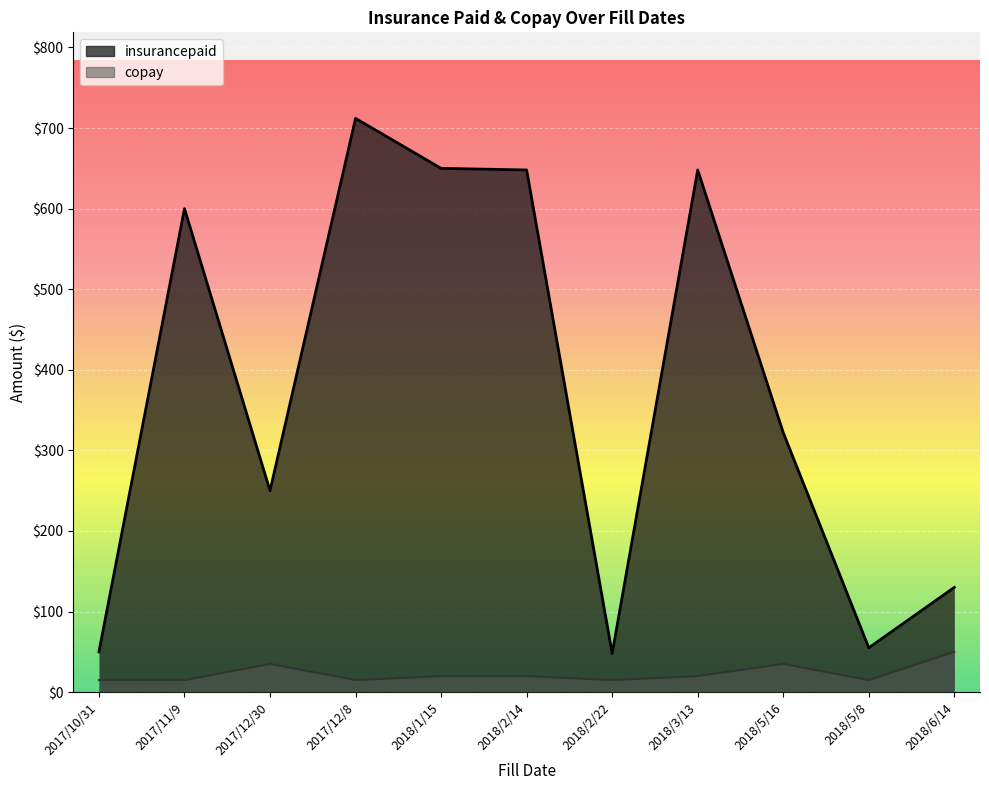

What is the total value across all series at 2017/12/8?

727